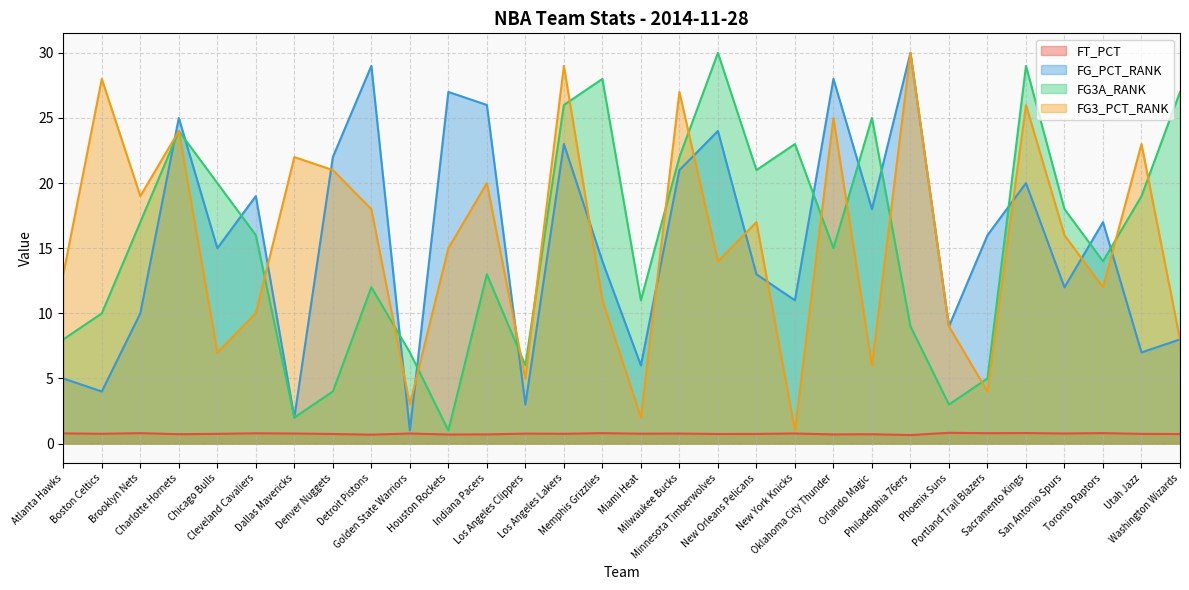

True or false: FG3_PCT_RANK has more than 1 interior local peaks.

True